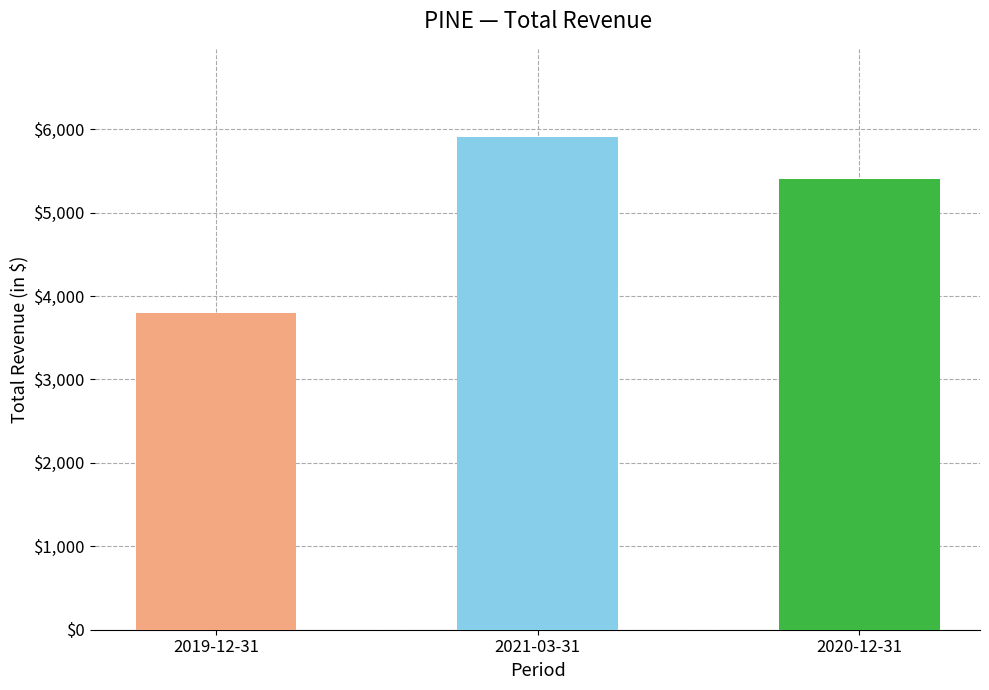

True or false: the data shows 8746 at 2021-03-31.

False